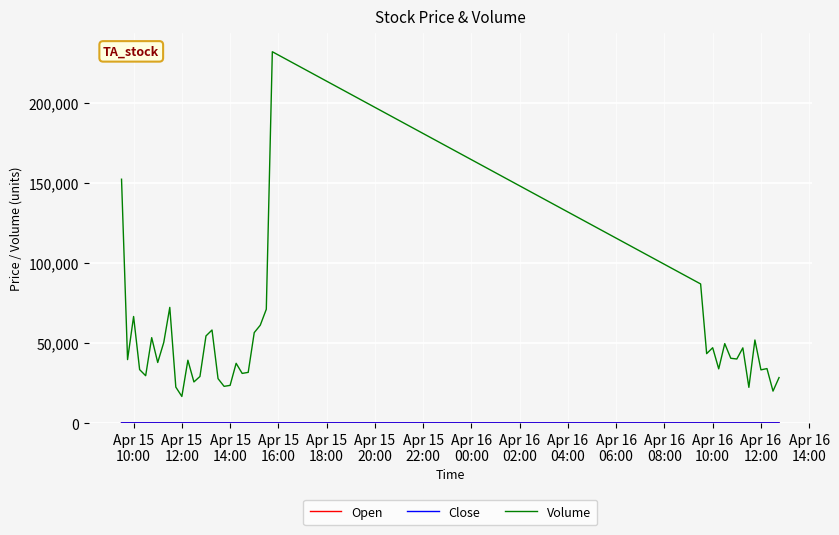

Which series has the widest spread of values?

Volume